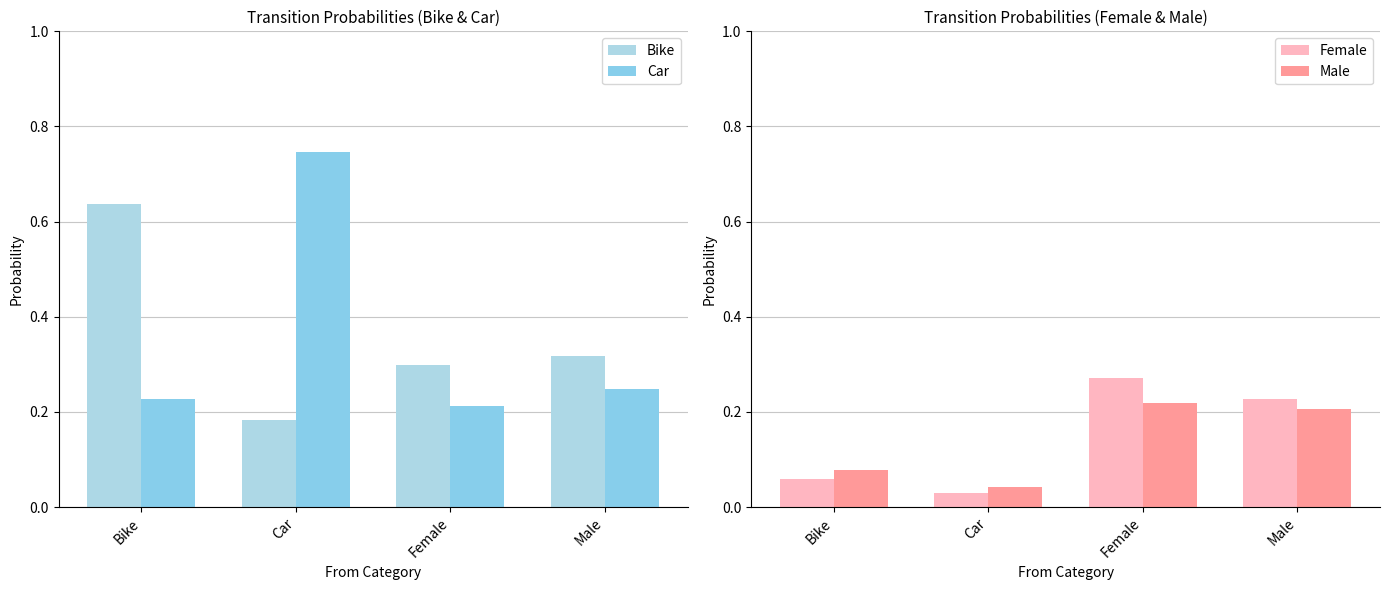

What is the label of the 2nd bar from the right?

Female